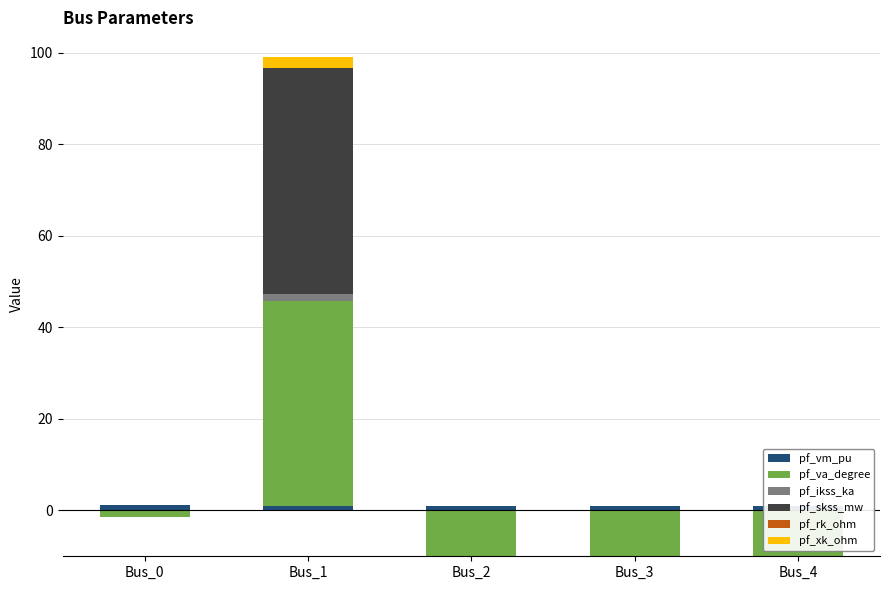

How many groups of bars are there?

5